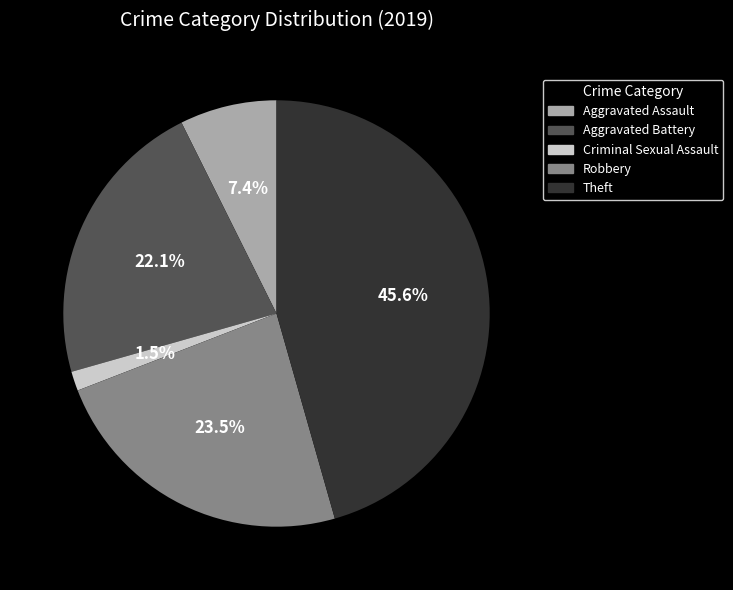

Does any single category account for the majority?

No